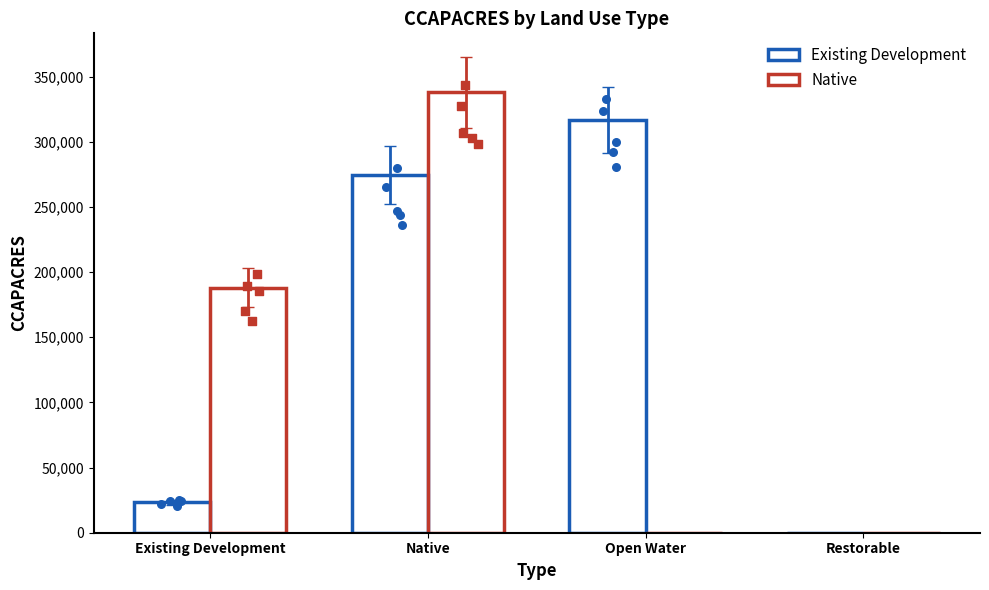

At how many categories does at least one series exceed 99970?

3